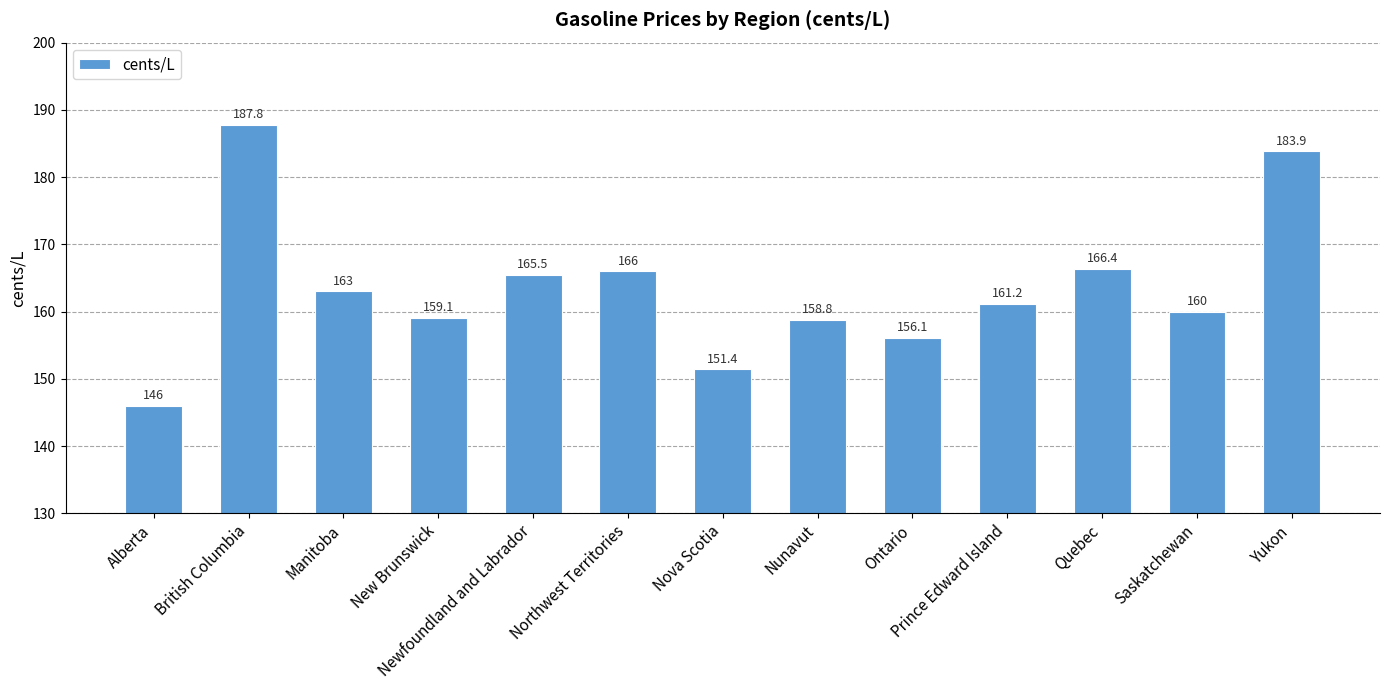

List the labels in order of value, smallest first.

Alberta, Nova Scotia, Ontario, Nunavut, New Brunswick, Saskatchewan, Prince Edward Island, Manitoba, Newfoundland and Labrador, Northwest Territories, Quebec, Yukon, British Columbia